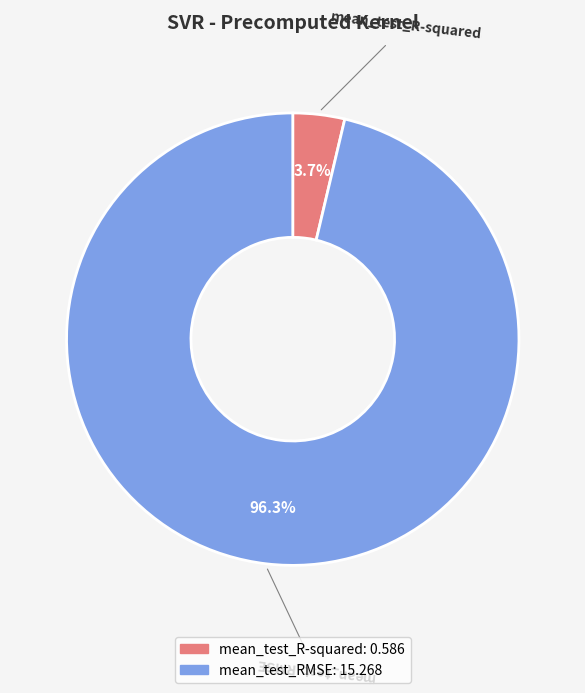

Which has a higher value, mean_test_RMSE or mean_test_R-squared?

mean_test_RMSE